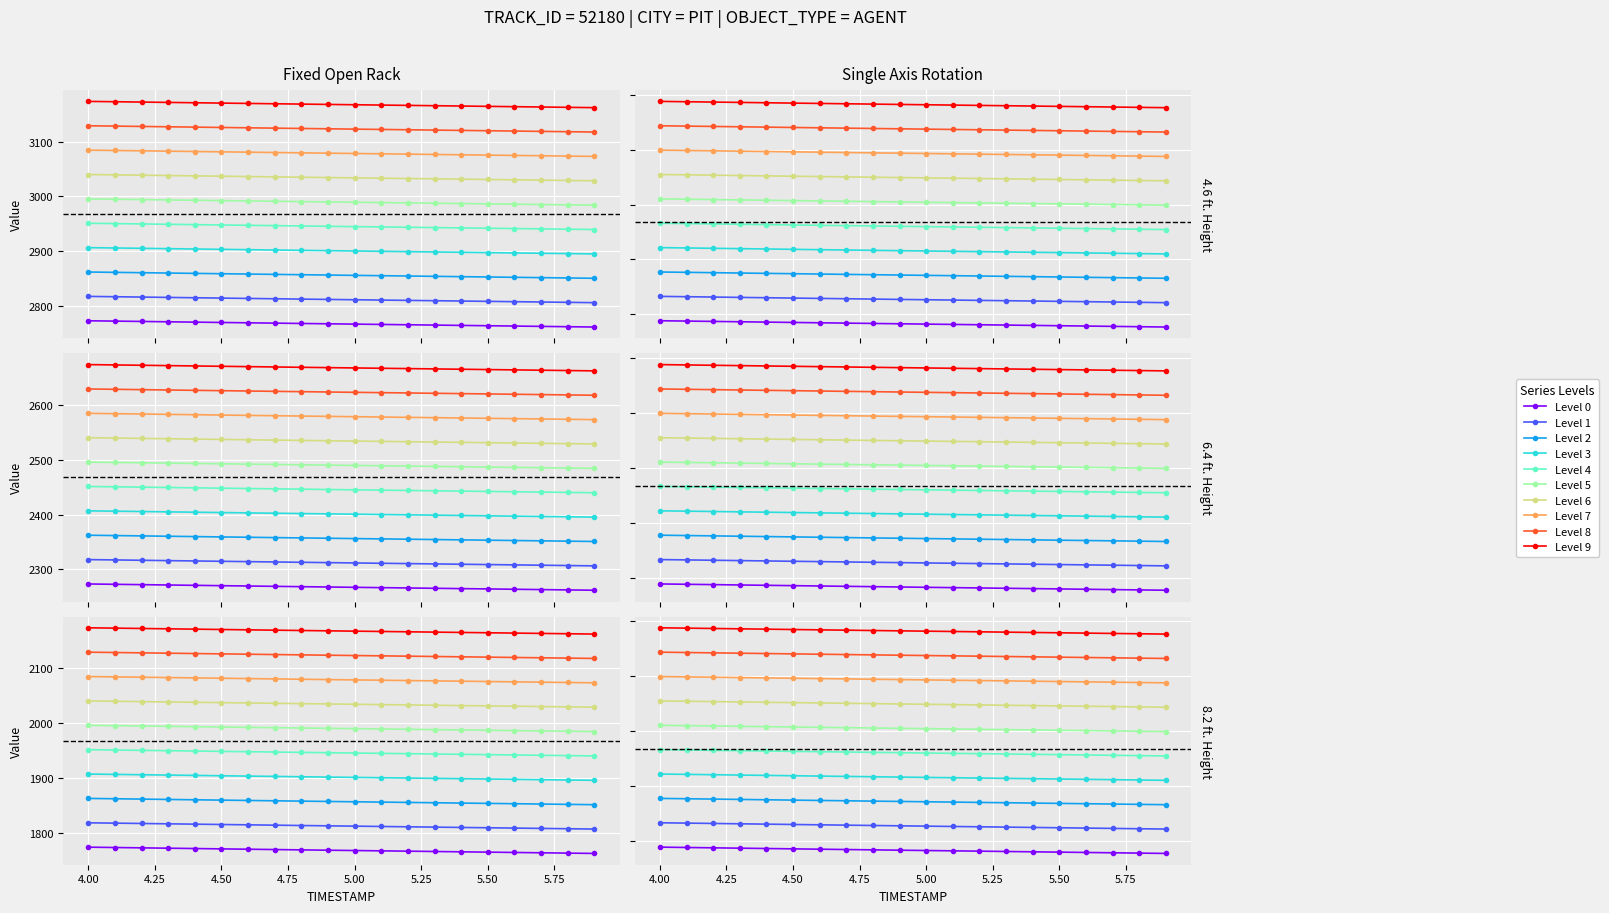

Which category has the highest value in the Y series?

4.0